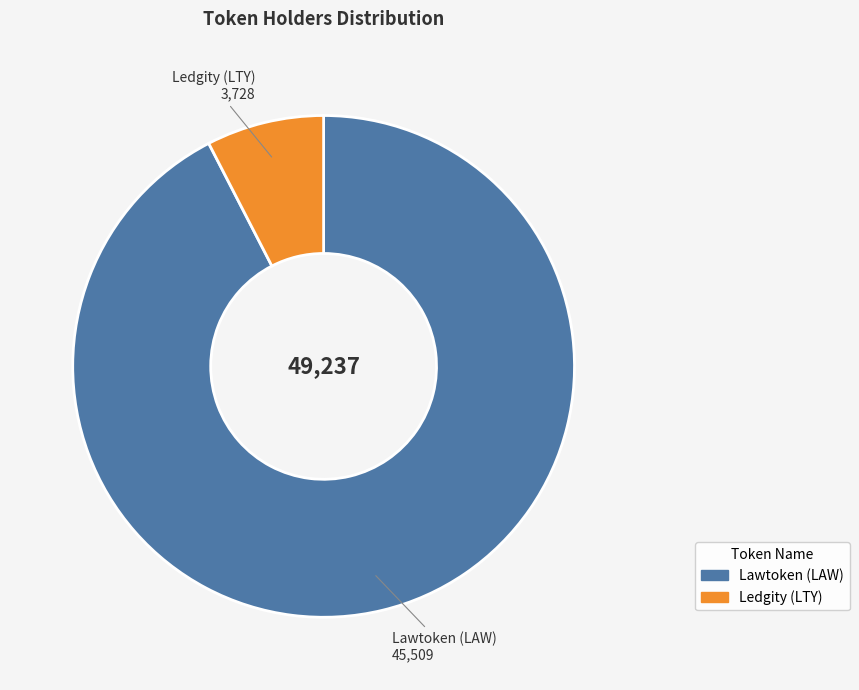

True or false: Lawtoken (LAW) accounts for 92% of the total.

True